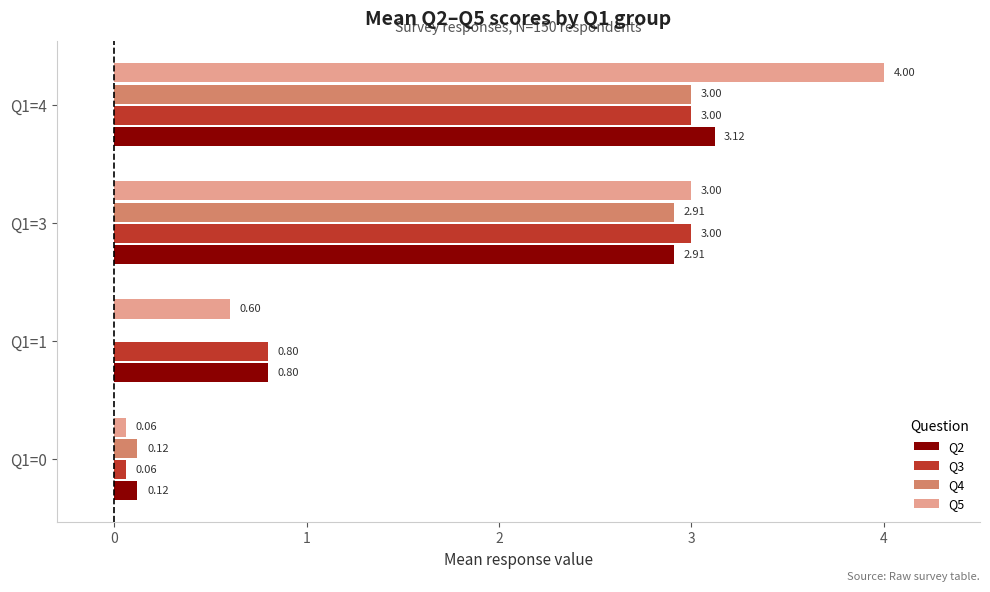

Which series changed the most between Q1=0 and Q1=4?

Q5